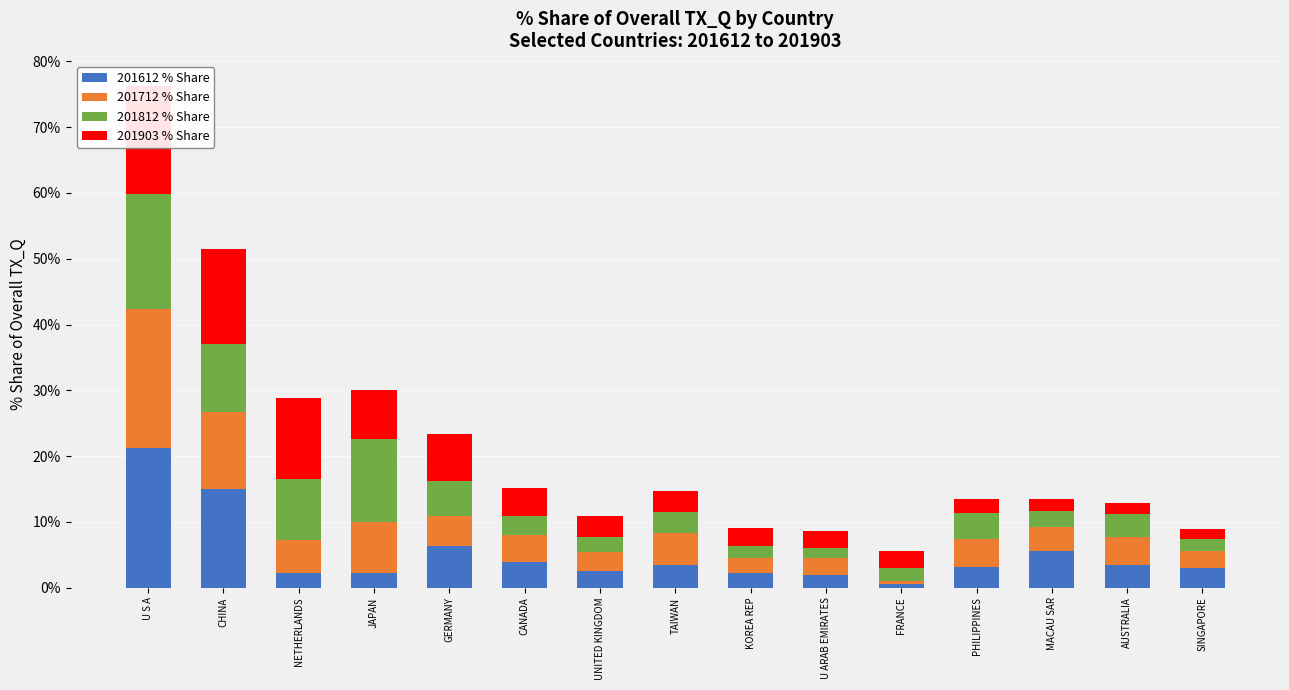

What is the label of the 2nd bar from the right?

AUSTRALIA